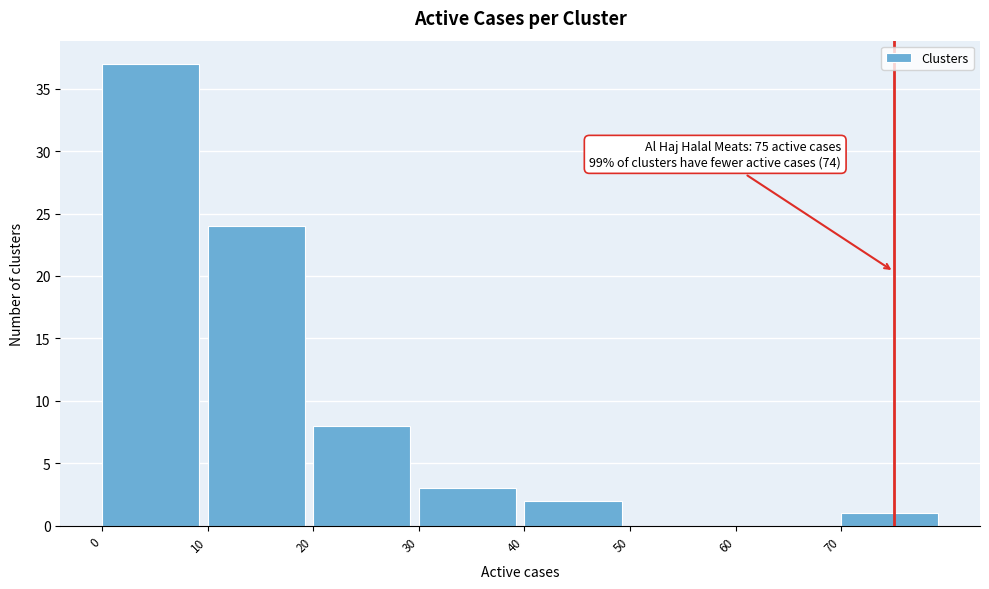

Over which range of the x-axis is the bar tallest?

0 to 10